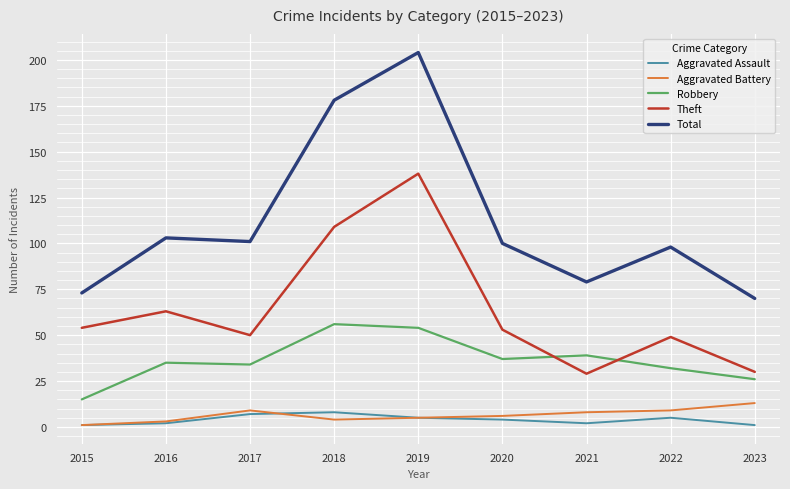

Is the value of Aggravated Battery at 2015 greater than the value of Theft at 2022?

No